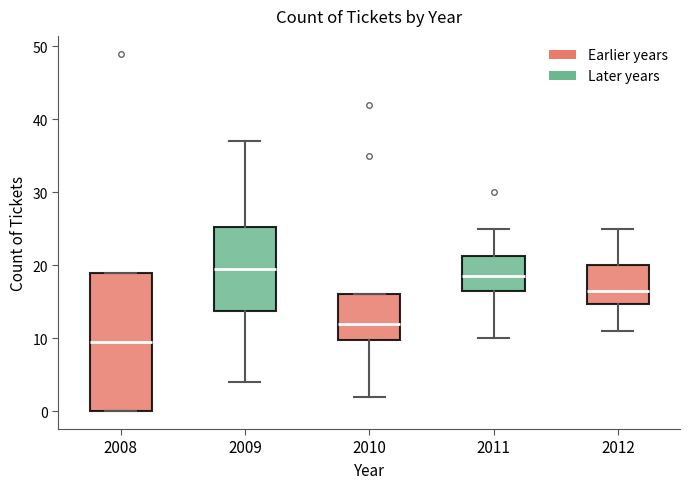

Reading left to right, read every box against the y-axis: the position of its median line, the range the box covers, and the ends of its whiskers. The values are not printed on the chart, so give them approximately, as read against the axis.

2008: median 10, box 0 to 19, whiskers 0 to 19
2009: median 20, box 14 to 25, whiskers 4 to 37
2010: median 12, box 10 to 16, whiskers 2 to 16
2011: median 19, box 17 to 21, whiskers 10 to 25
2012: median 17, box 15 to 20, whiskers 11 to 25